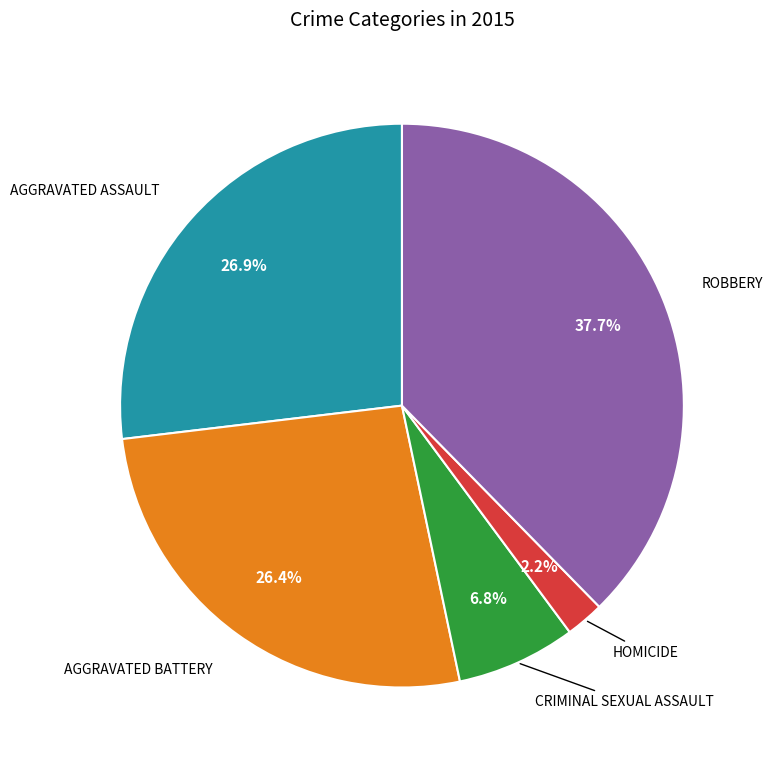

Does any single category account for the majority?

No